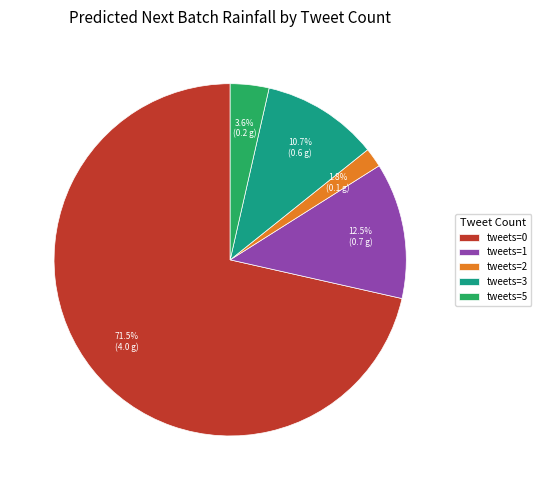

What is the smallest slice in the pie chart?

tweets=2